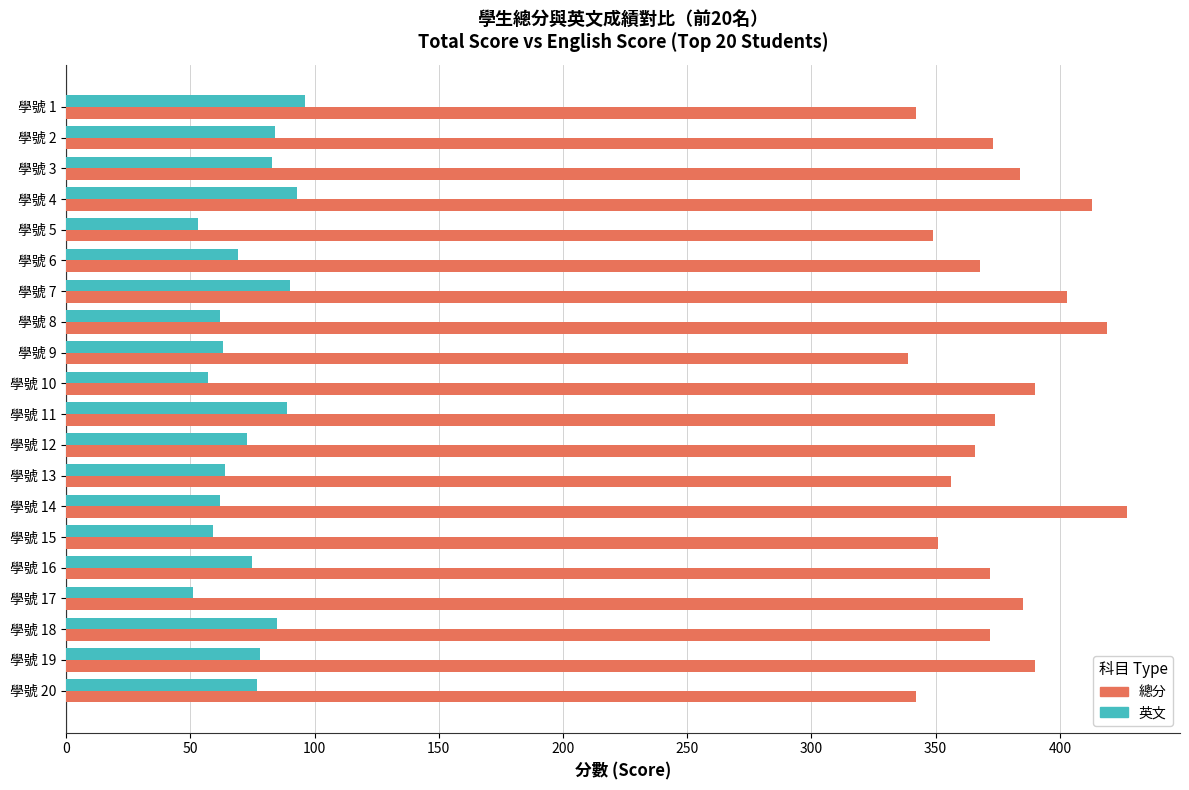

How many categories are shown in the chart?

20